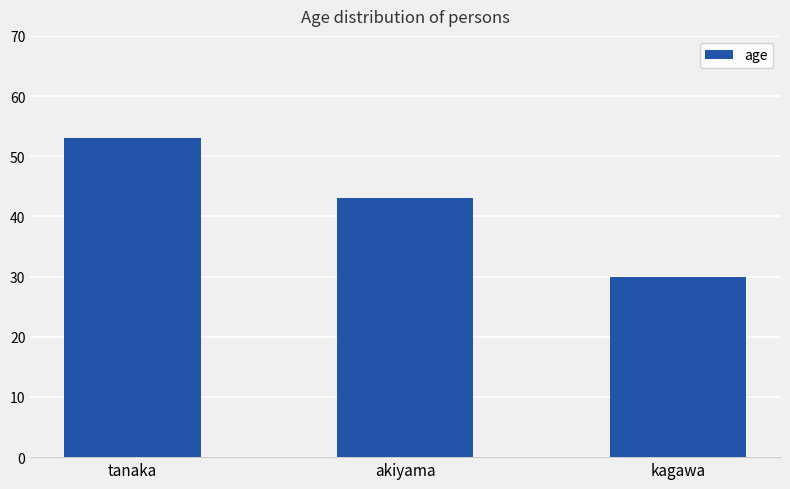

What is the difference between the values at kagawa and tanaka?

23